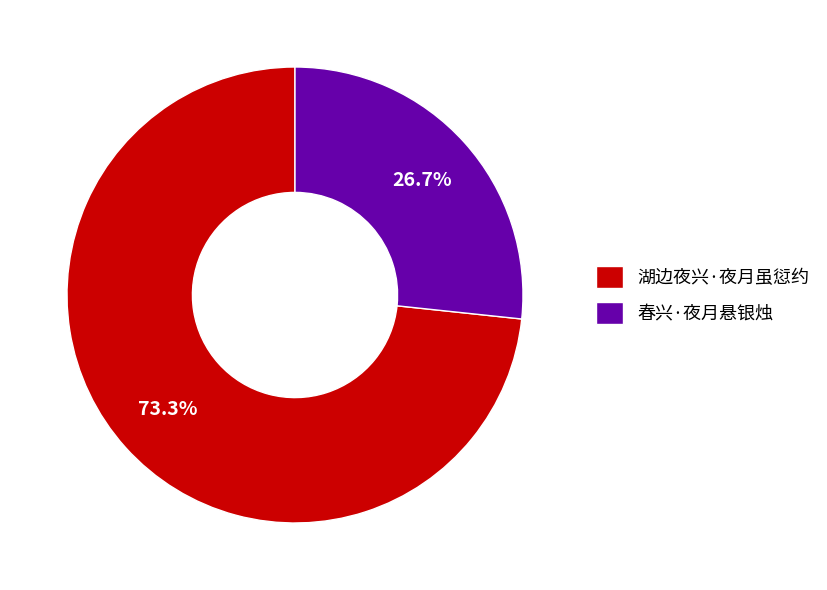

To the nearest percent, what percentage of the pie is 湖边夜兴·夜月虽愆约?

73%